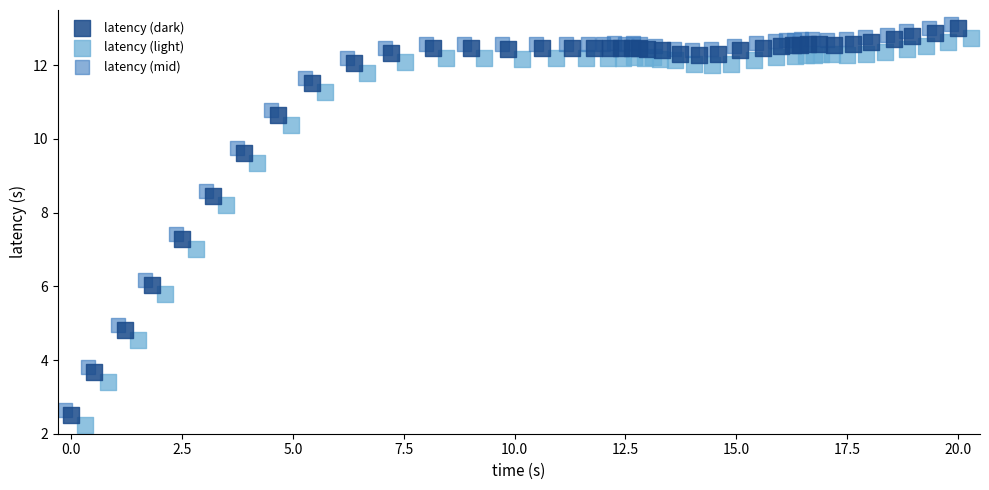

What are all the series names shown in the legend?

latency (dark), latency (light), latency (mid)